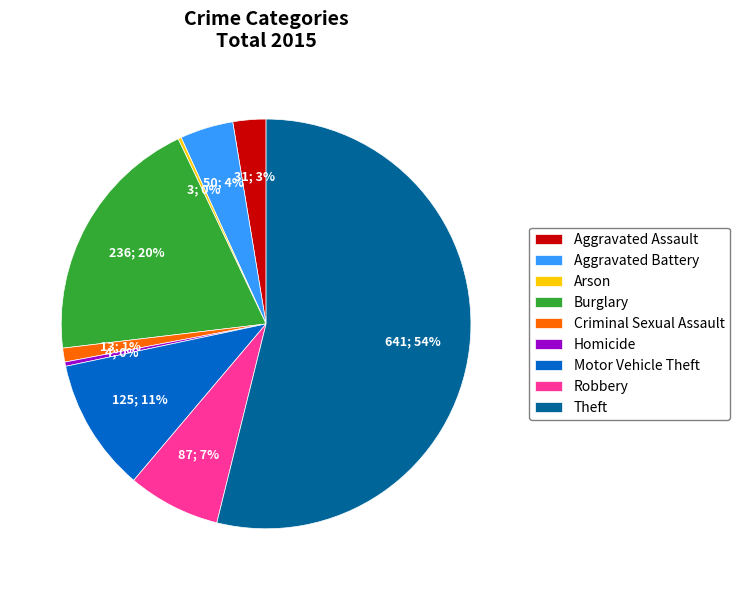

Which has a higher value, Aggravated Battery or Aggravated Assault?

Aggravated Battery